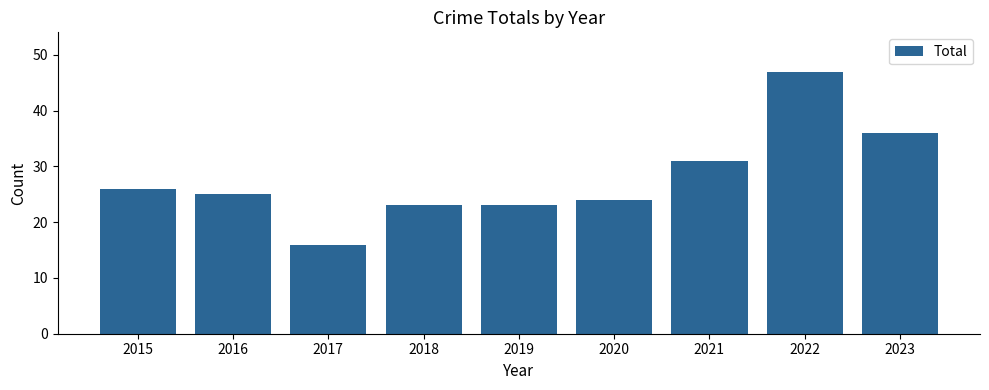

Where is the data nearest to the value 31?

2021